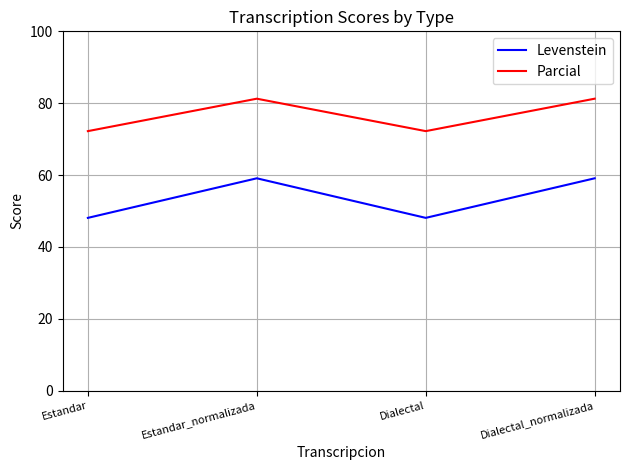

True or false: Levenstein and Parcial cross at least once.

False